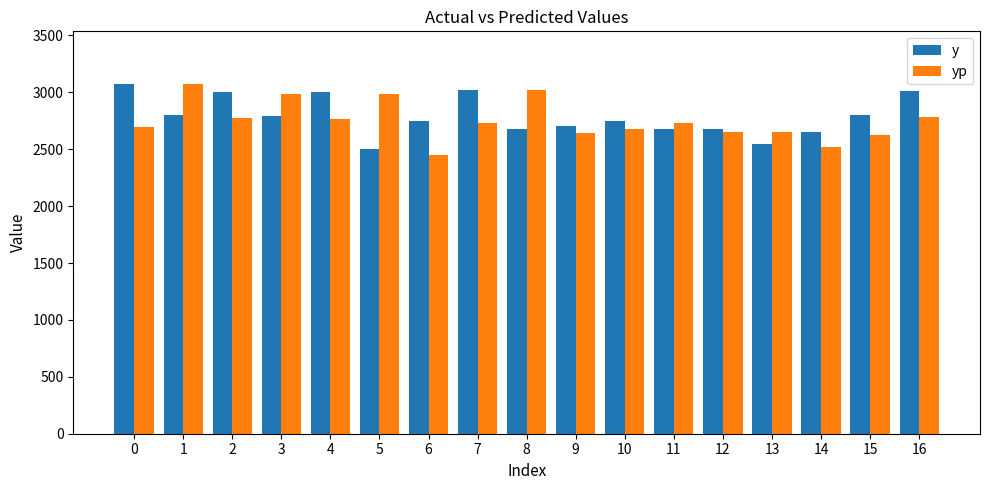

What is the value of the yp bar at the 9th from the left?

3016.4